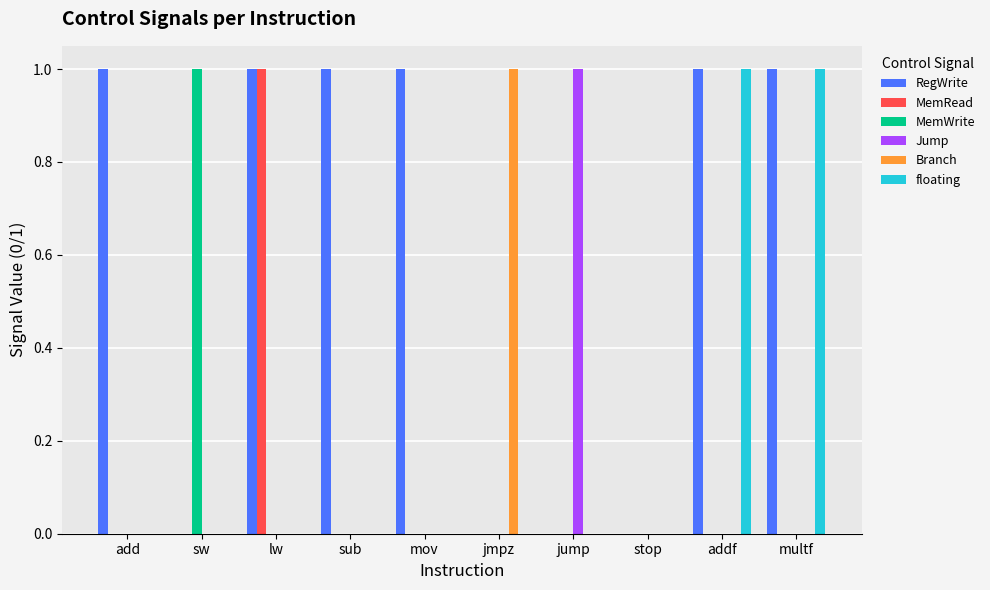

Which series has the largest total across all categories?

RegWrite